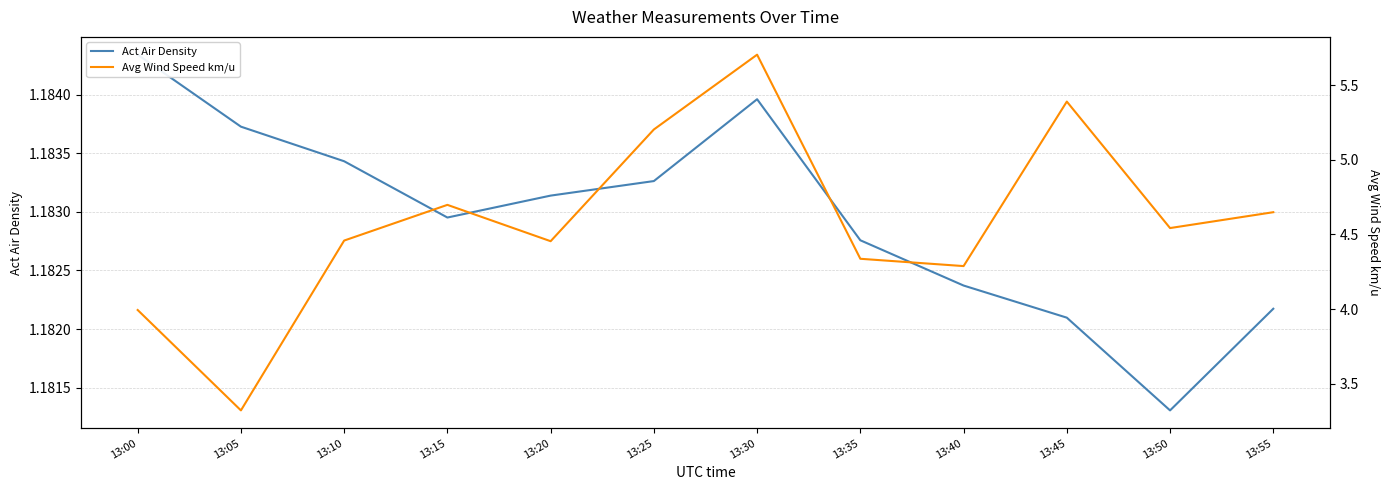

What is the average value of the Avg Wind Speed km/u series?

4.6